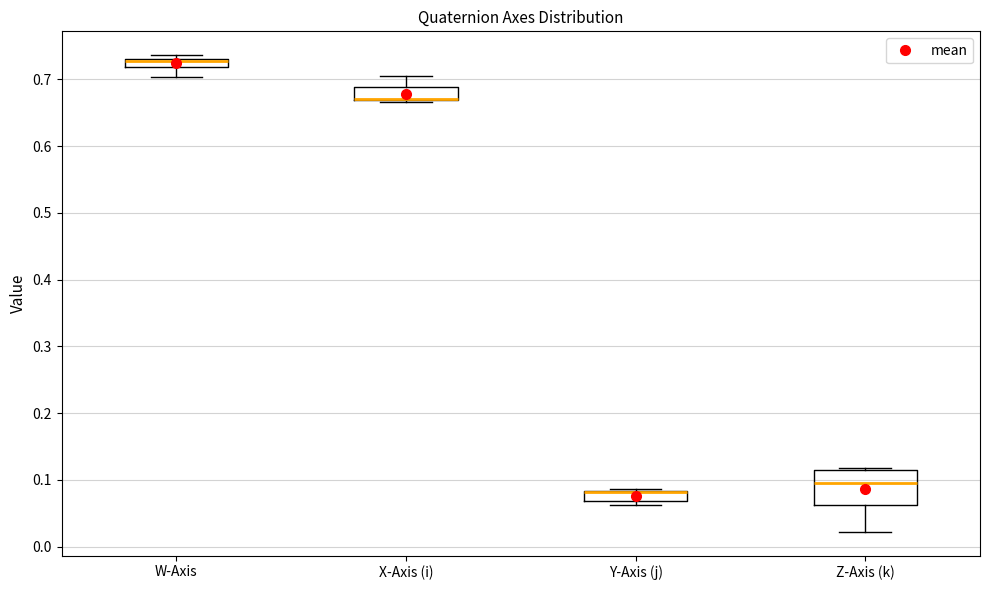

Where is the lower edge of the box for Y-Axis (j) on the y-axis? The values are not printed on the chart, so give them approximately, as read against the axis.

0.07